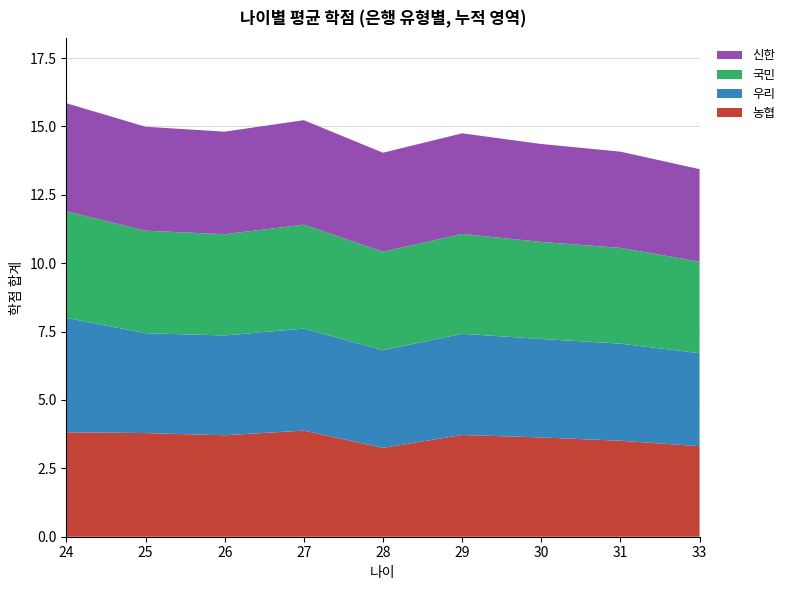

Reading left to right, transcribe all the data shown in this chart.

농협: 24=3.8	25=3.8	26=3.7	27=3.9	28=3.2	29=3.7	30=3.6	31=3.5	33=3.3
우리: 24=4.2	25=3.6	26=3.6	27=3.7	28=3.6	29=3.7	30=3.6	31=3.5	33=3.4
국민: 24=3.9	25=3.8	26=3.7	27=3.8	28=3.6	29=3.6	30=3.5	31=3.5	33=3.4
신한: 24=4.0	25=3.8	26=3.8	27=3.8	28=3.6	29=3.7	30=3.6	31=3.5	33=3.4